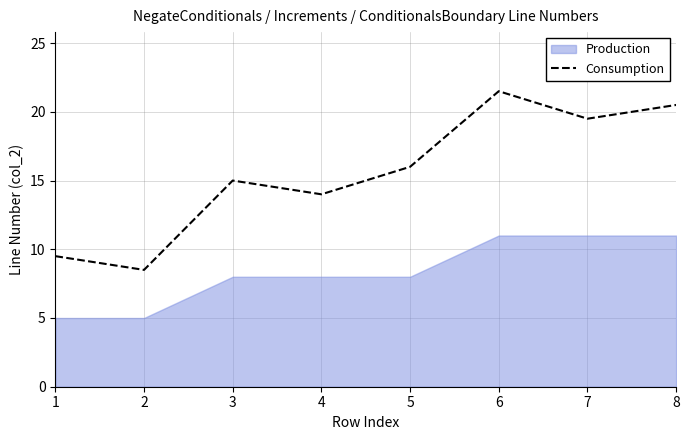

What is the change in value from 7 to 8?

+1.0